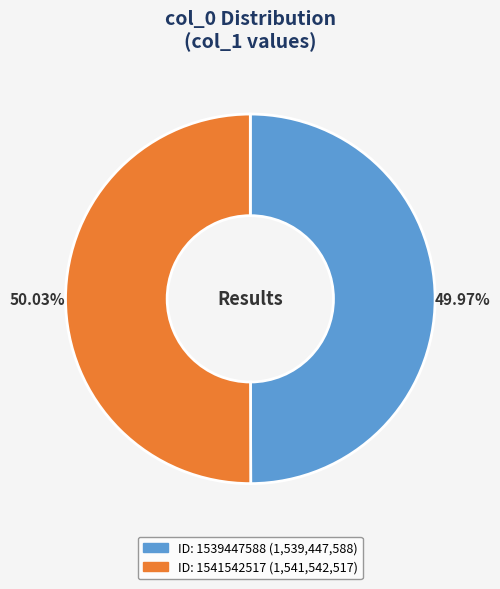

Is there any slice that represents more than half of the pie?

Yes